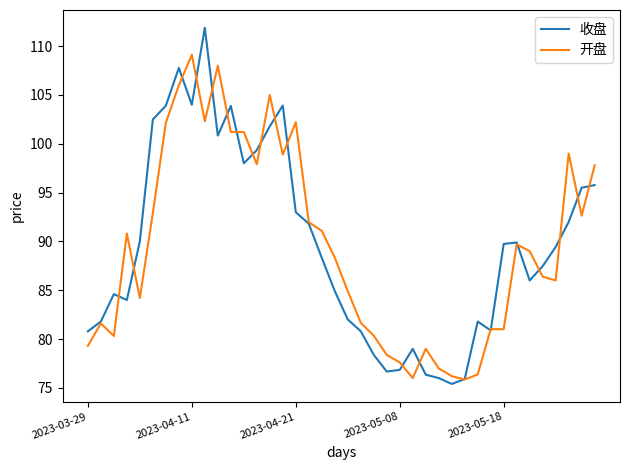

Which series has the largest range (max minus min)?

收盘